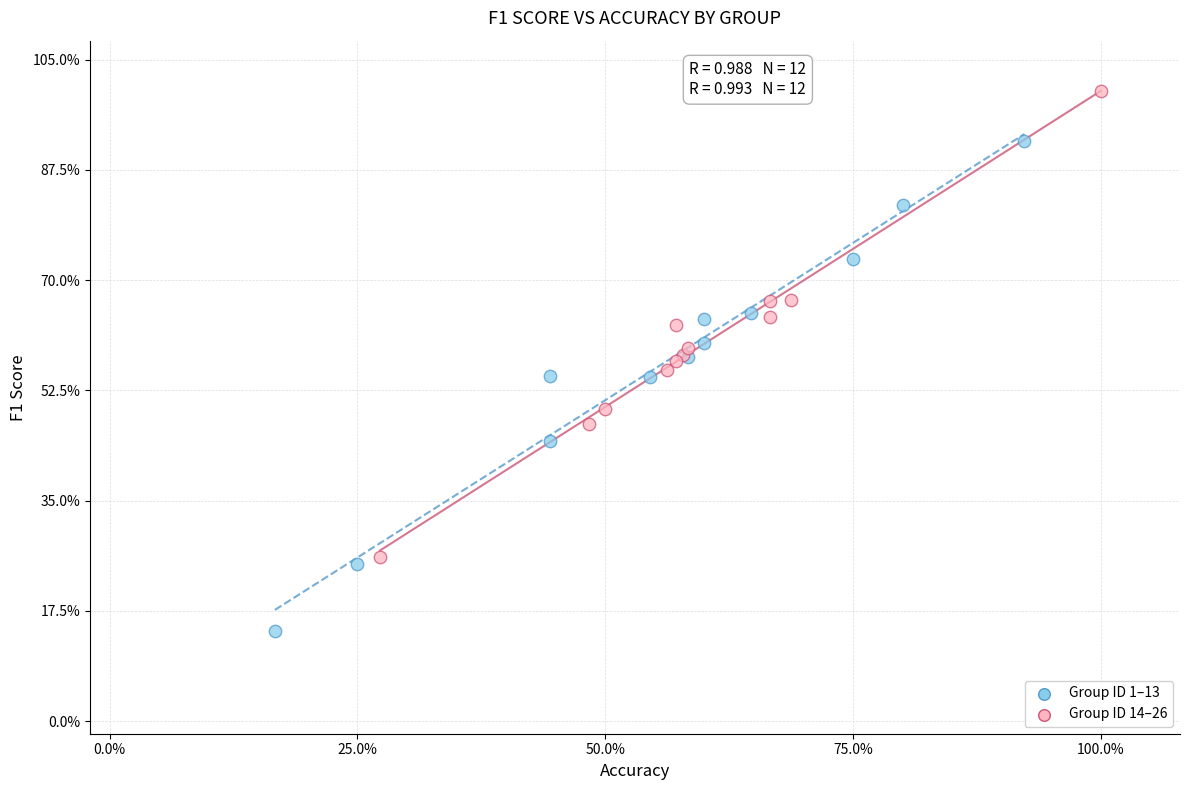

Which series contains the highest Y value?

Group ID 14–26